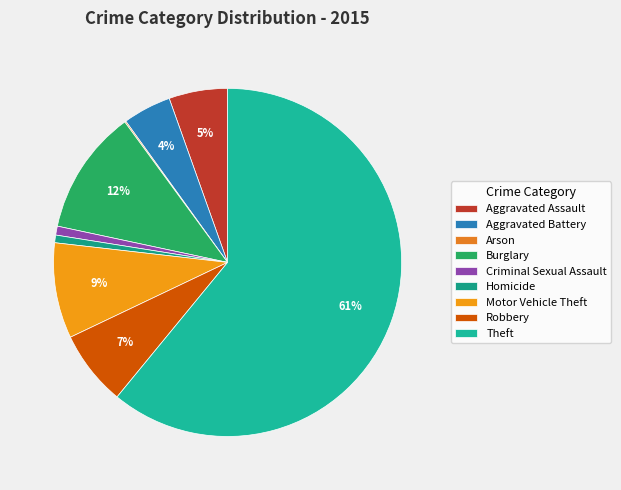

What percentage is the Criminal Sexual Assault slice, to the nearest percent?

1%